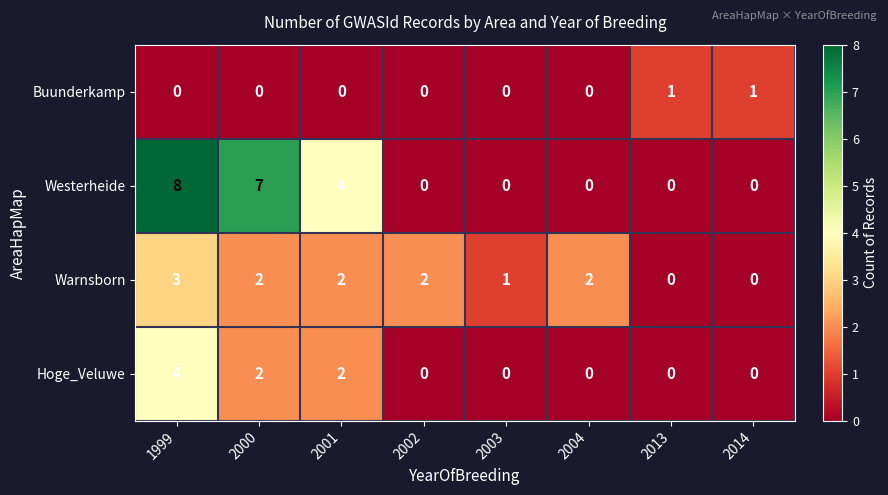

List the series in order of their peak value, highest first.

Westerheide, Hoge_Veluwe, Warnsborn, Buunderkamp